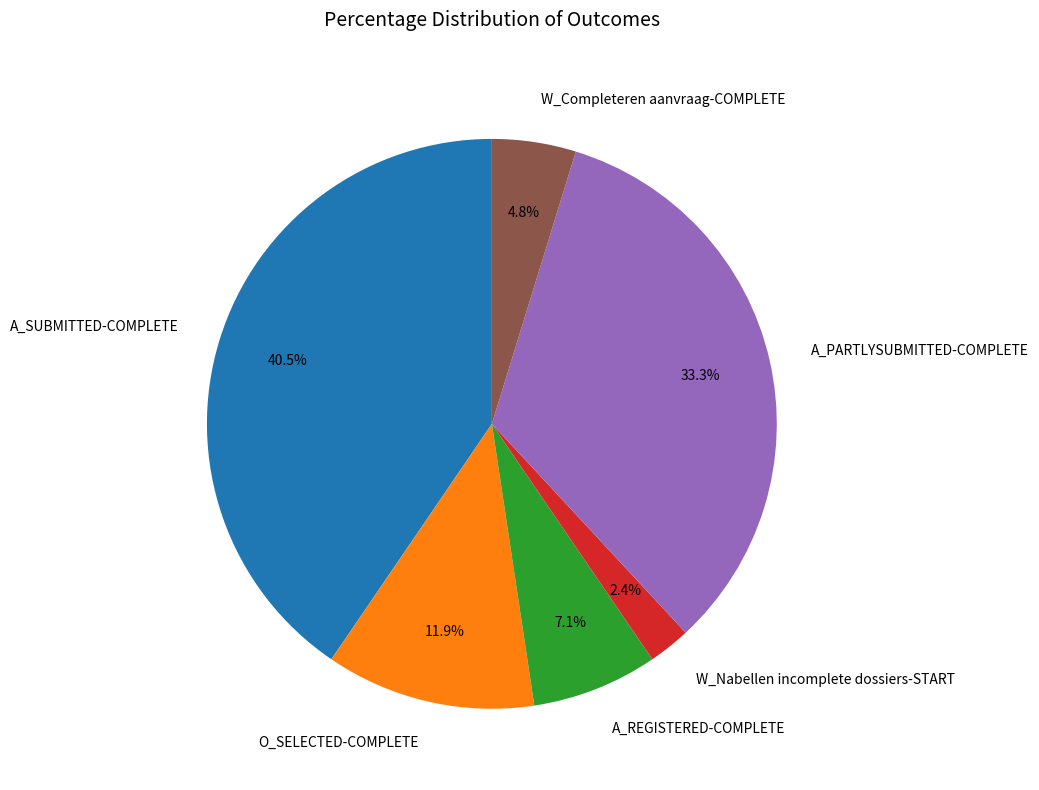

Is there any slice that represents more than half of the pie?

No